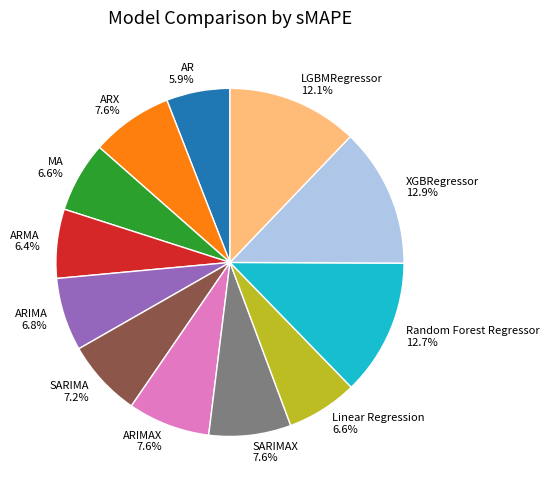

Does ARIMA 6.8% represent more than half of the total?

No